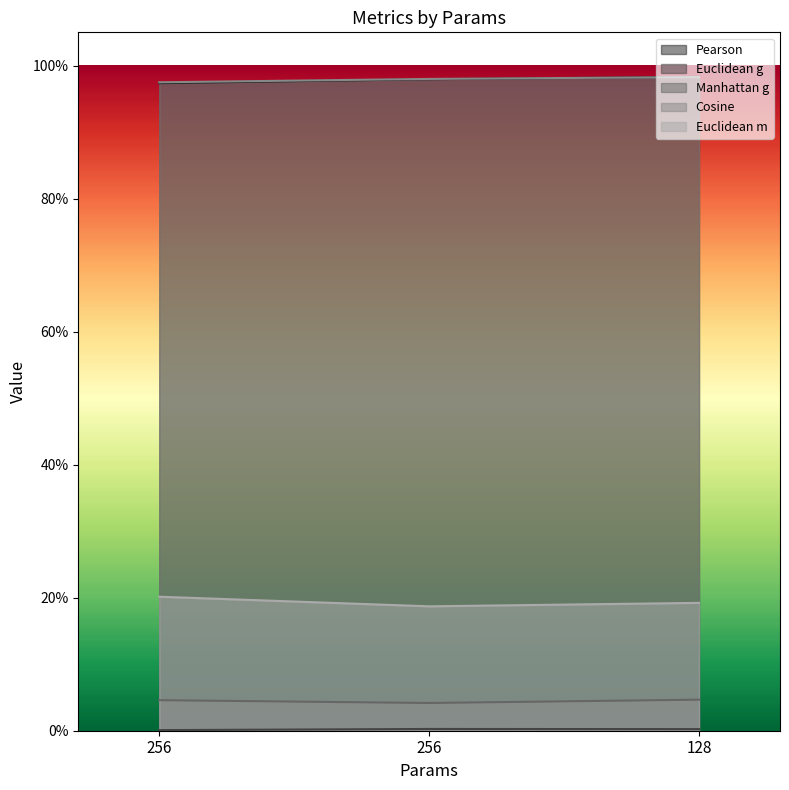

Reading left to right, extract all data points from this chart.

Pearson: 1.0	1.0	1.0
Euclidean g: 0.0	0.0	0.0
Manhattan g: 0.0	0.0	0.0
Cosine: 1.0	1.0	1.0
Euclidean m: 0.2	0.2	0.2